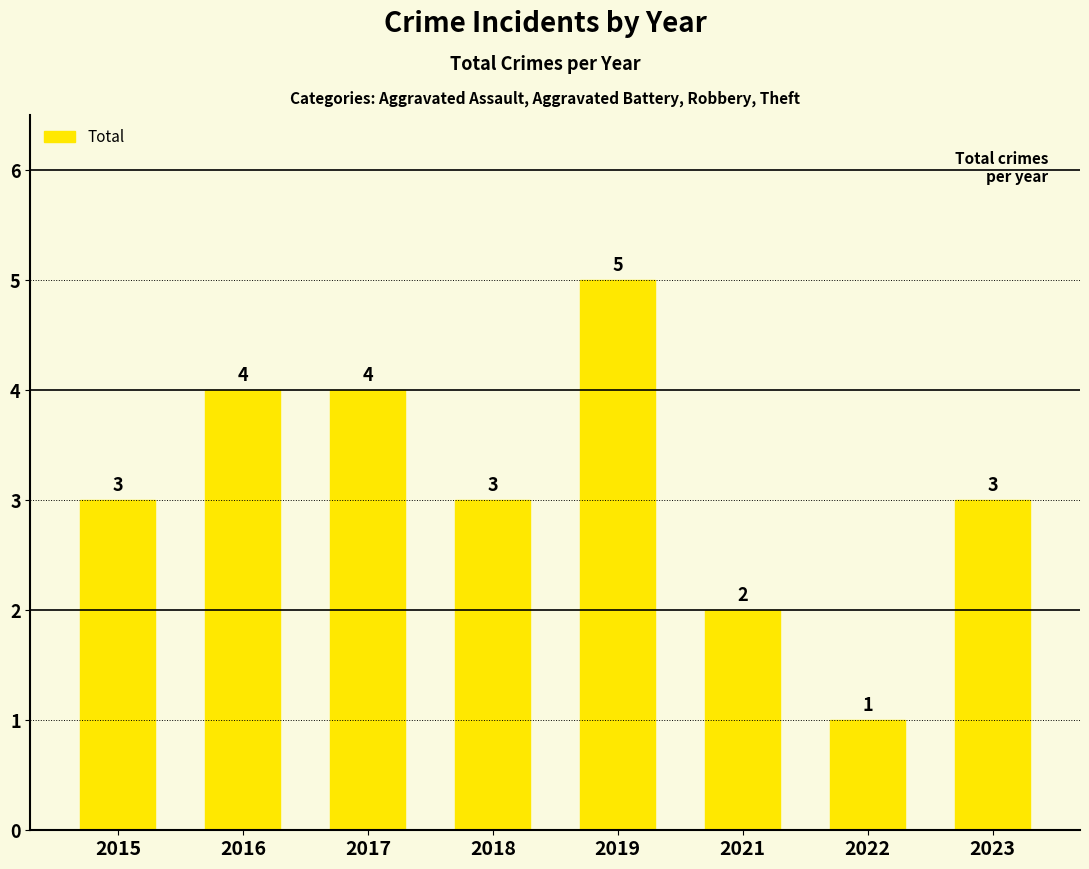

What is the average value?

3